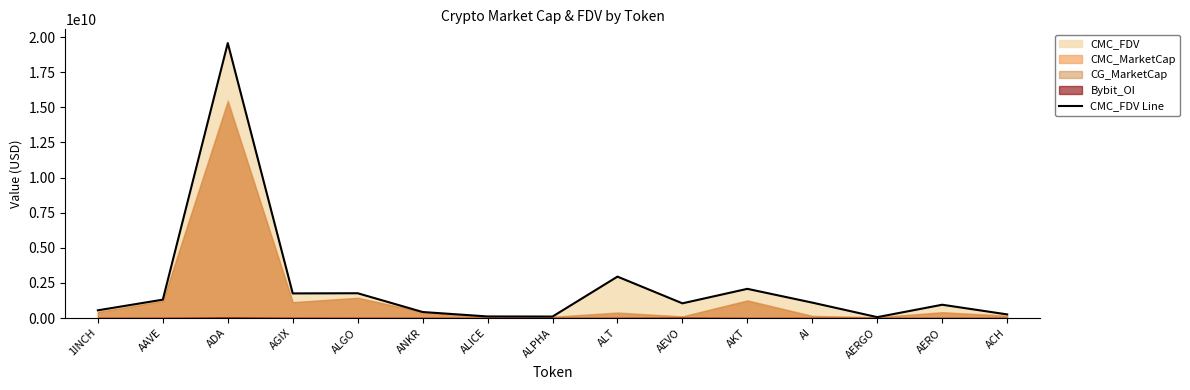

What is the average value?

2267377587.3